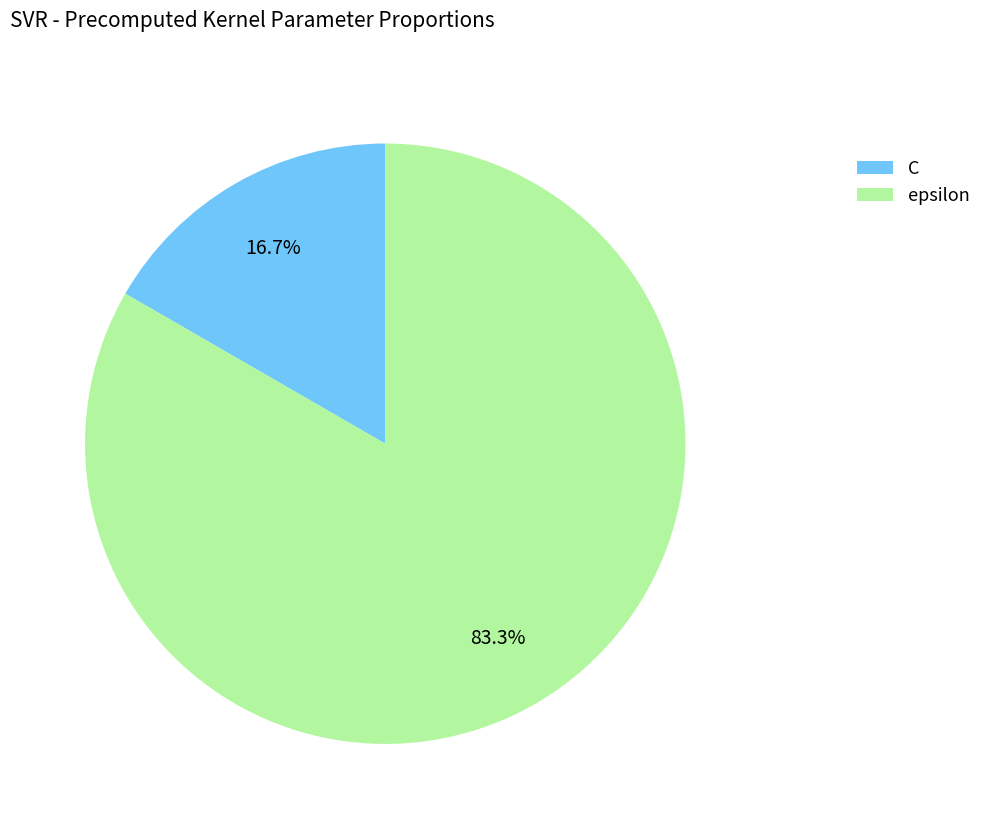

Rank the categories by value from lowest to highest.

C, epsilon